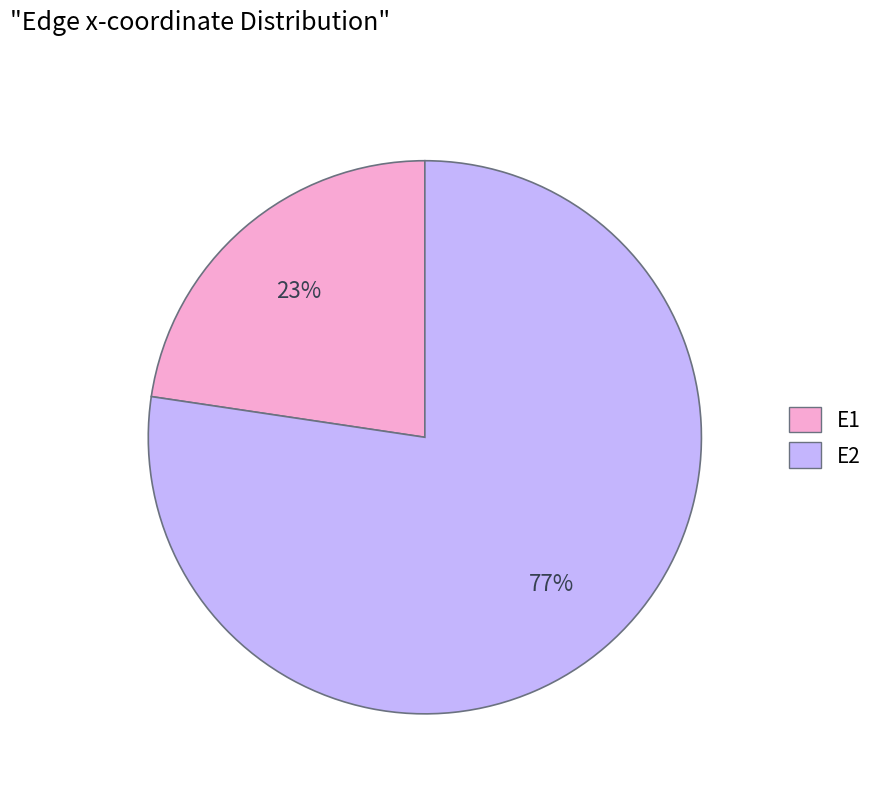

Which category accounts for the majority?

E2